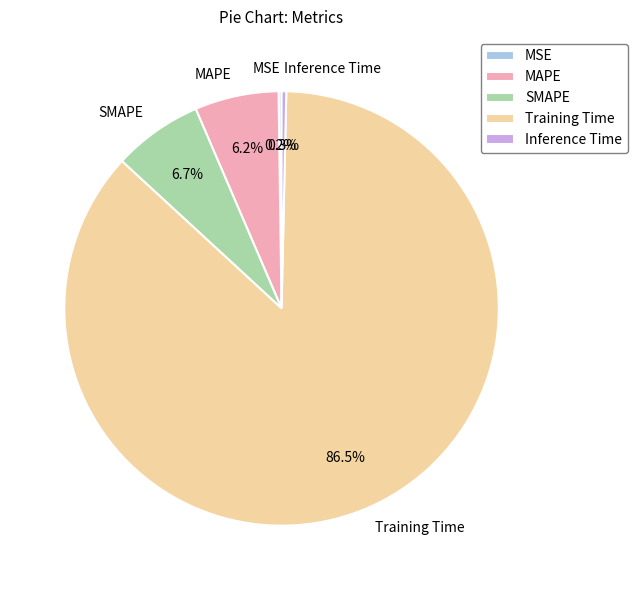

Which category accounts for the majority?

Training Time